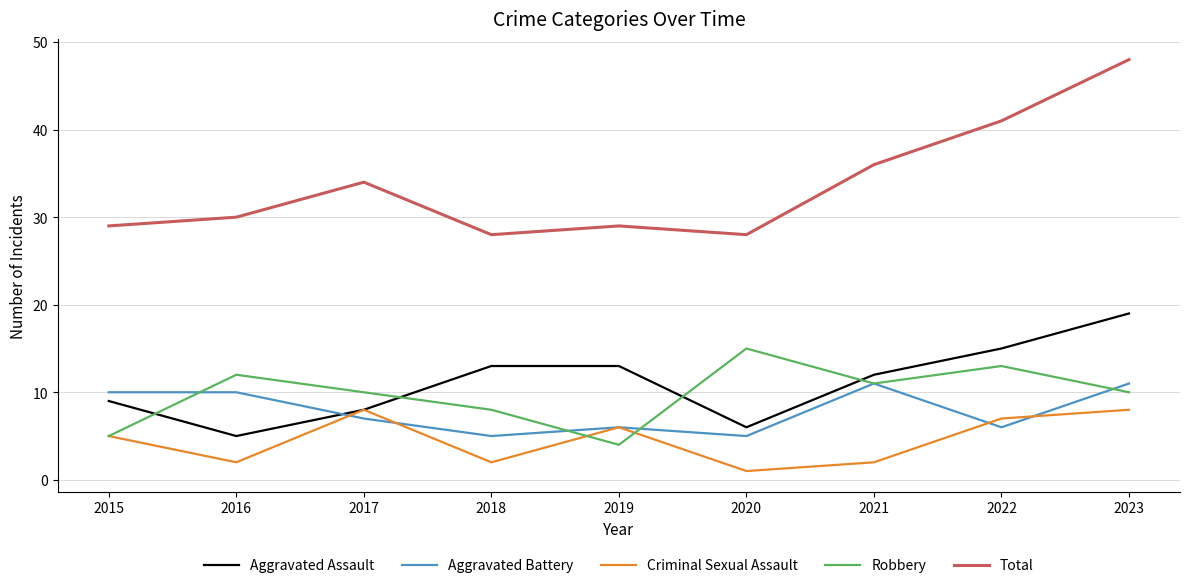

What is the difference between the highest and lowest values at 2017?

27